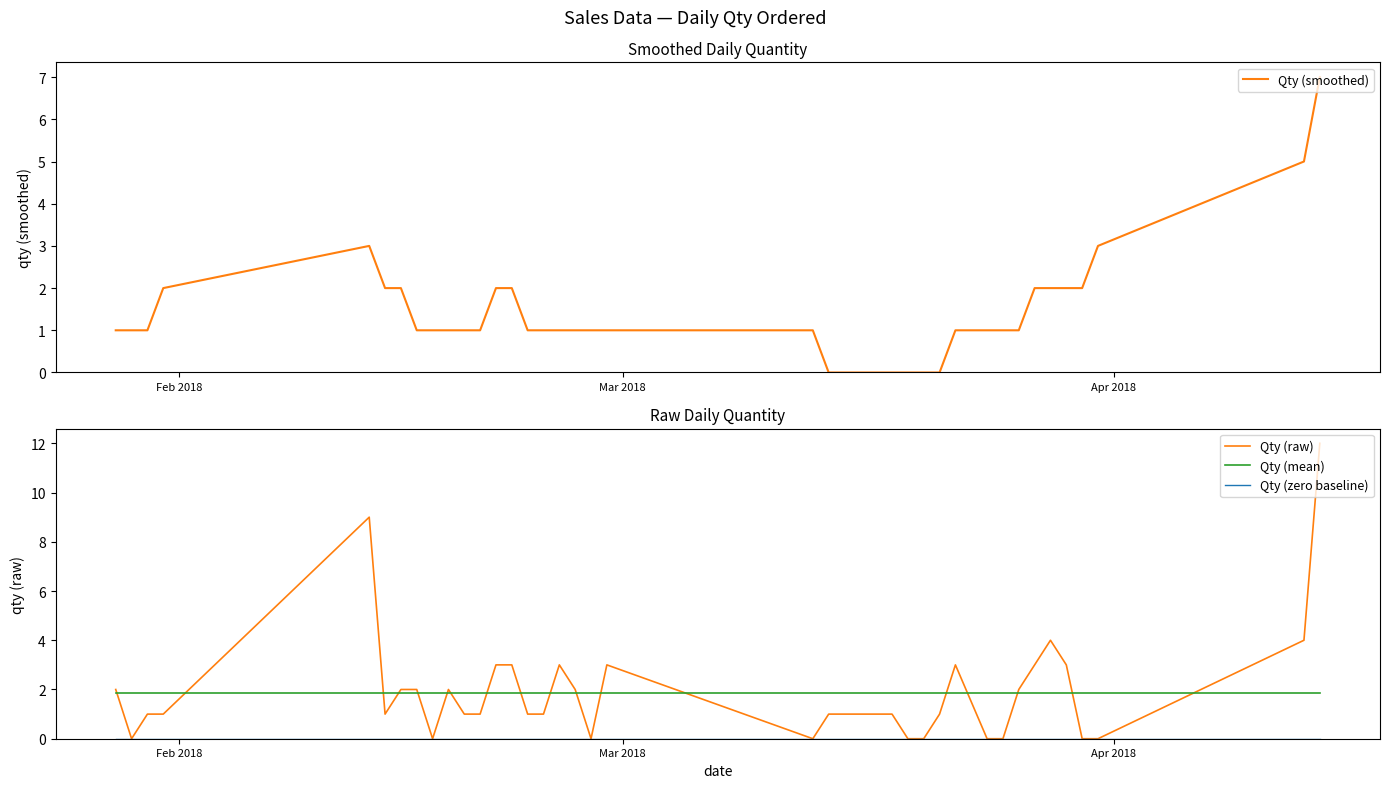

List the series in order of their peak value, highest first.

Qty (raw), Qty (smoothed), Qty (mean), Qty (zero baseline)